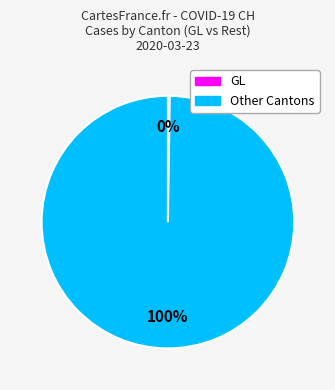

Is there a majority slice in this chart?

Yes